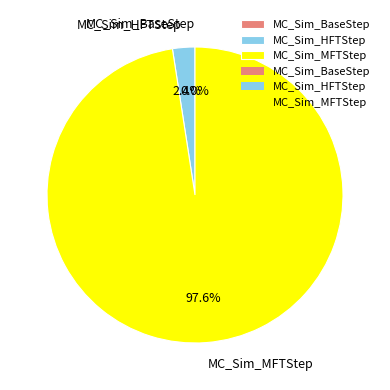

Which has a higher value, MC_Sim_HFTStep or MC_Sim_MFTStep?

MC_Sim_MFTStep